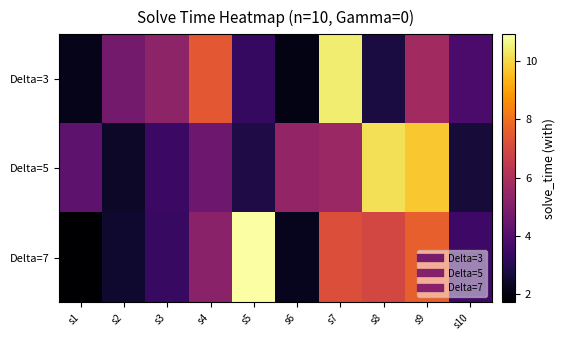

Between s9 and s8, which is larger?

s9